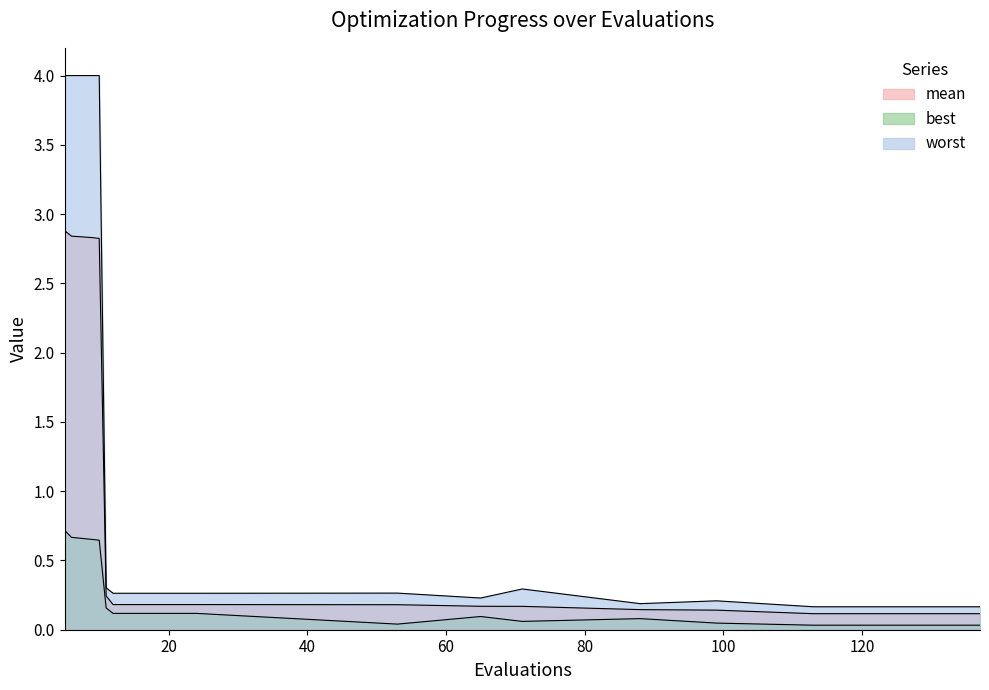

What value does the best series have at 10?

0.6